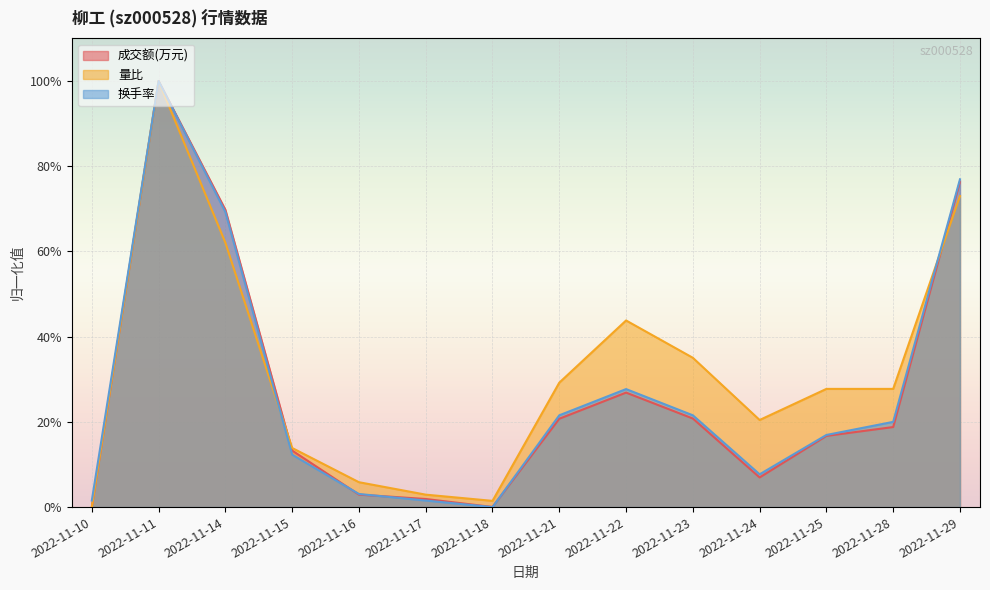

The value of 量比 at 2022-11-16 is 0.1. True or false?

False